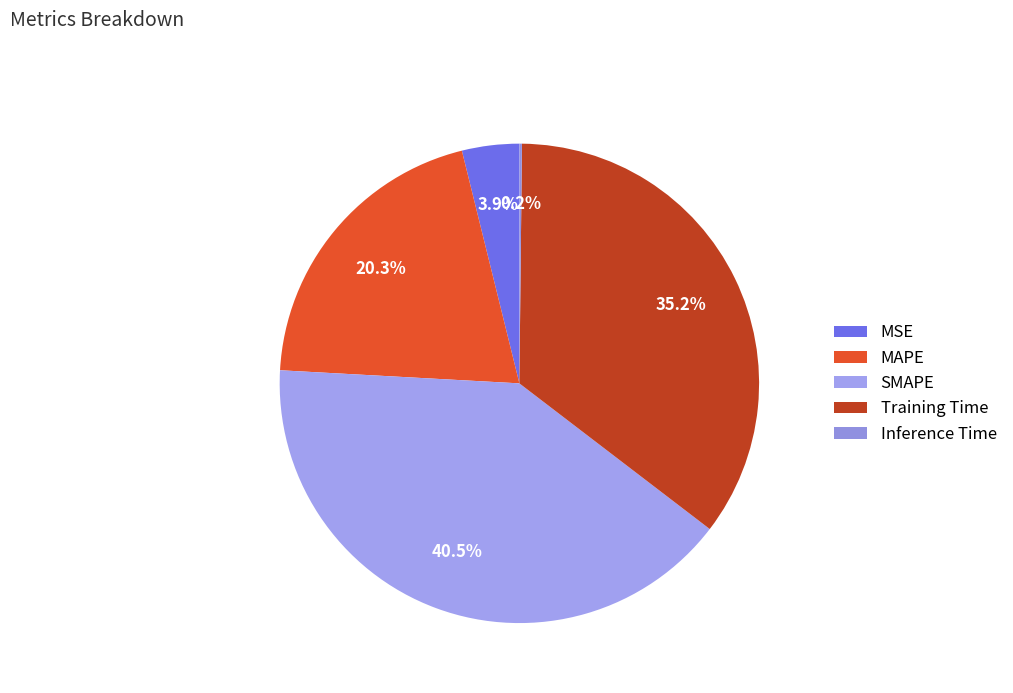

Is there a majority slice in this chart?

No